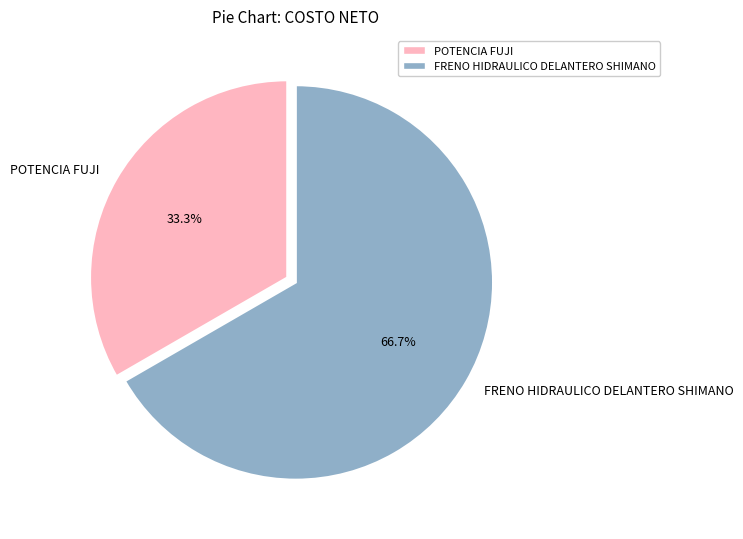

What is the total percentage of POTENCIA FUJI and FRENO HIDRAULICO DELANTERO SHIMANO?

100.0%